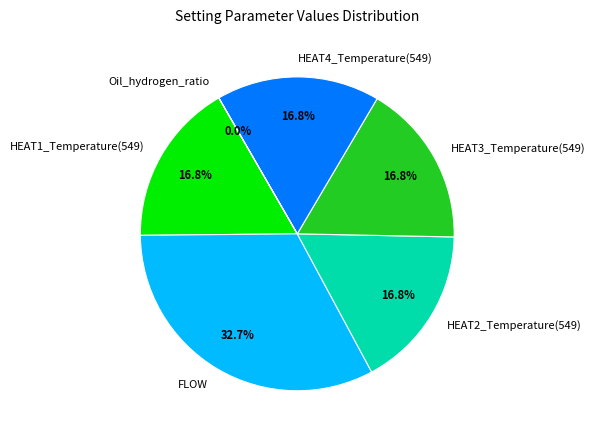

How much of the chart is everything except HEAT1_Temperature(549)?

83.2%